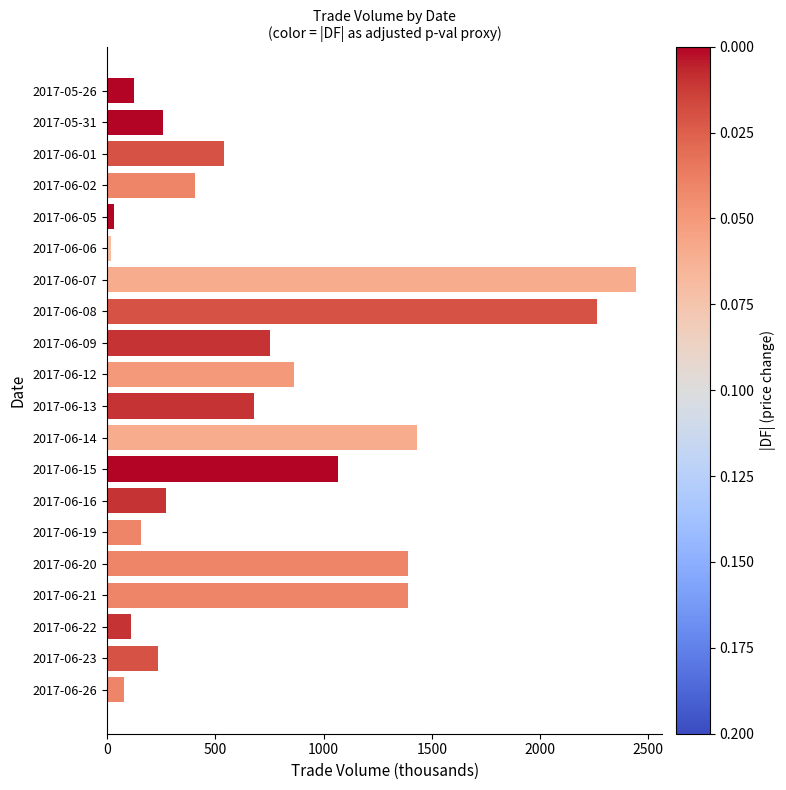

Are the bars grouped side by side (vs. stacked)?

No